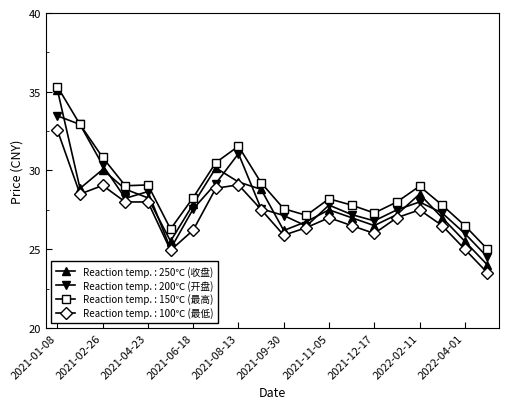

What is the value of the Reaction temp. : 250℃ (收盘) point at the 10th from the left?

28.8